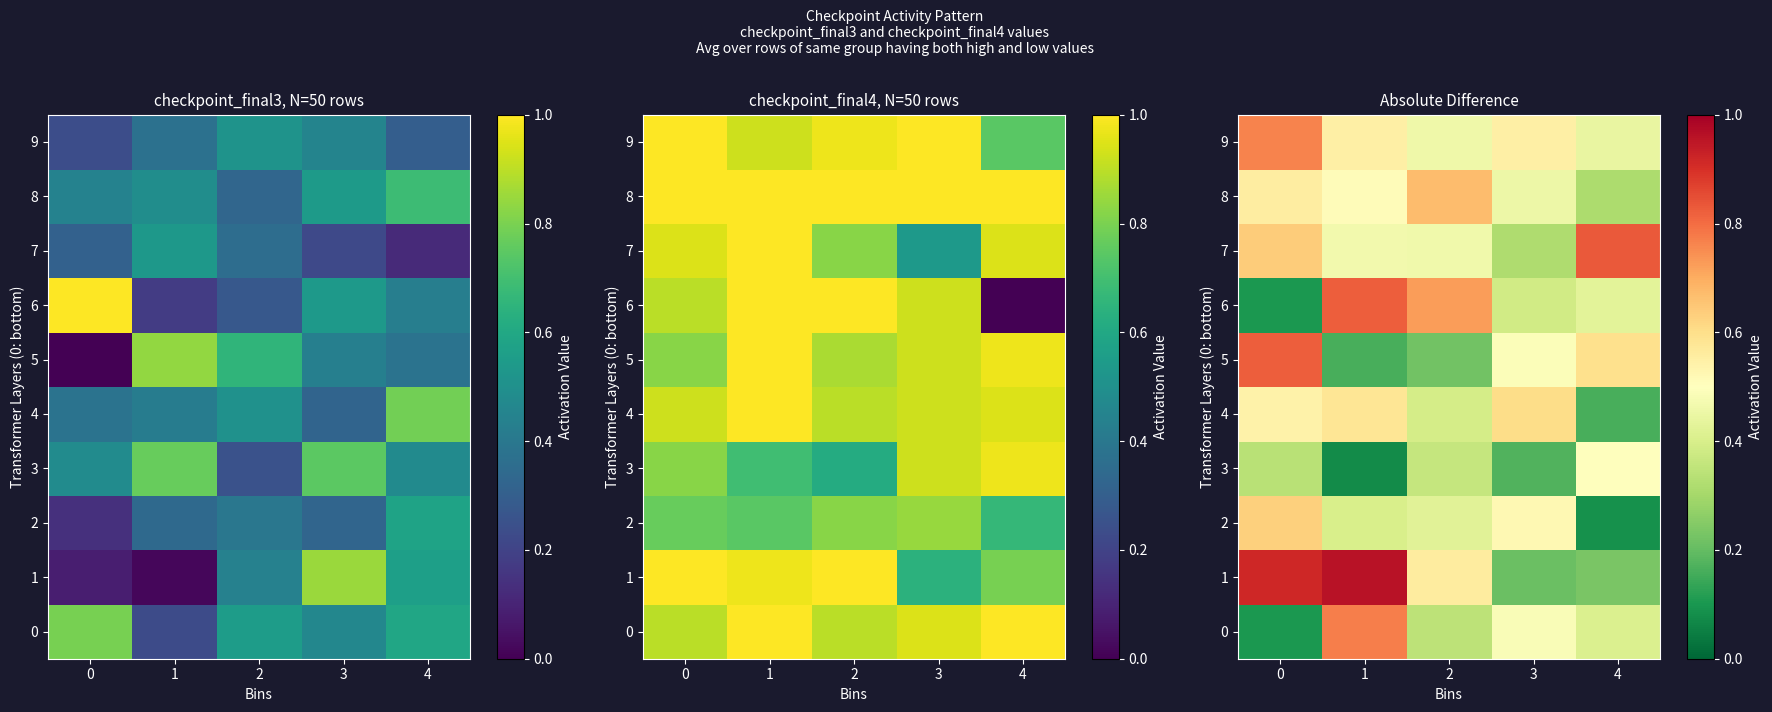

What is the sum of the 7 values at 0 and 2?

1.1